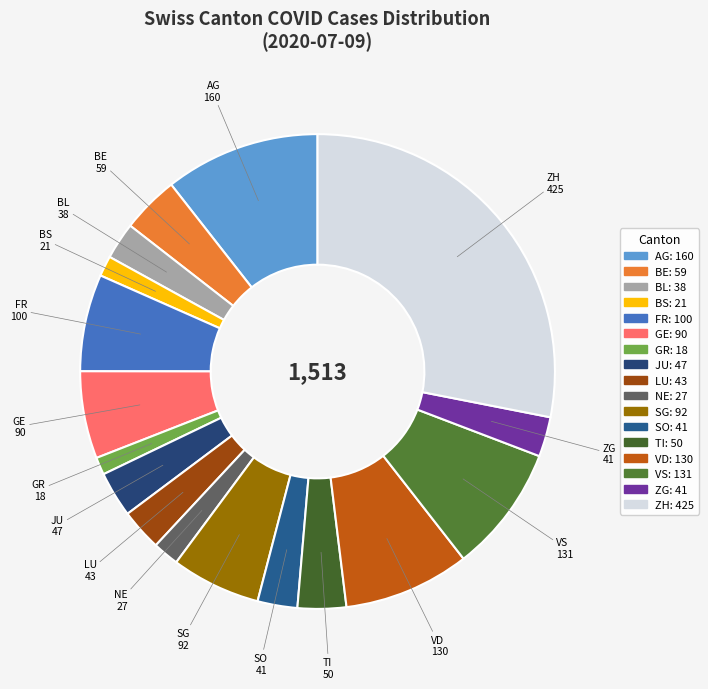

What is the largest slice in the pie chart?

ZH